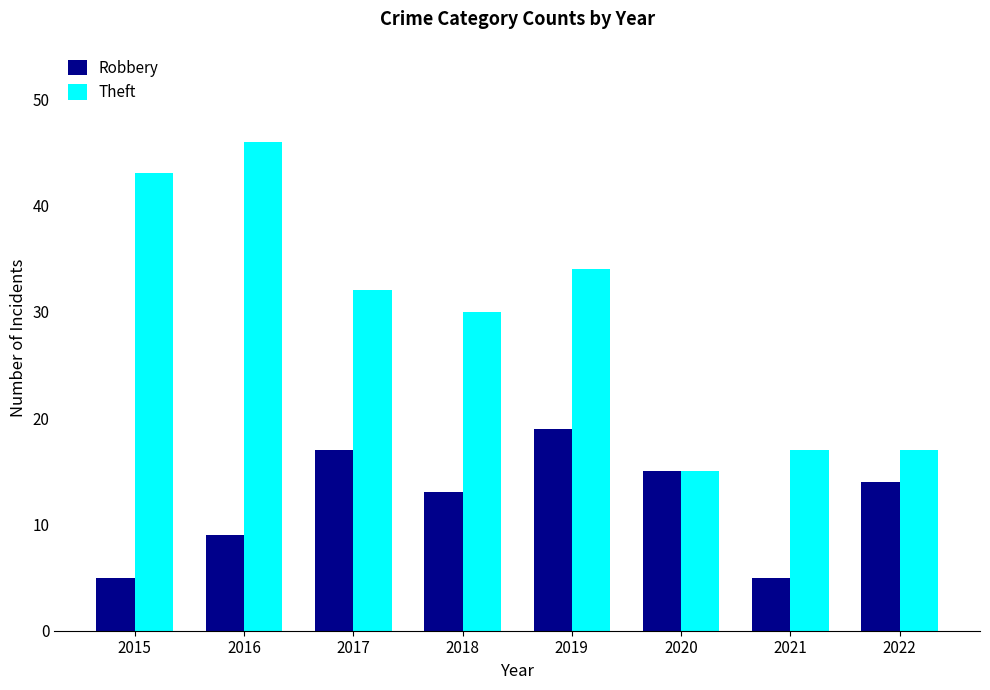

What is the difference between the Robbery values at 2017 and 2022?

3